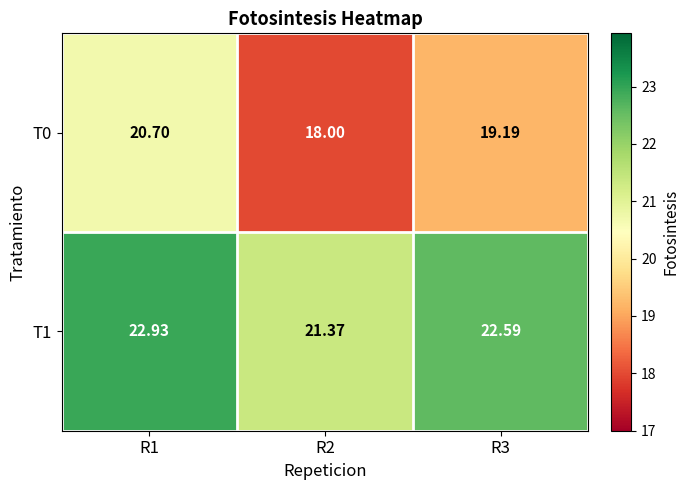

Is the value of T1 at R2 greater than the value of T0 at R2?

Yes